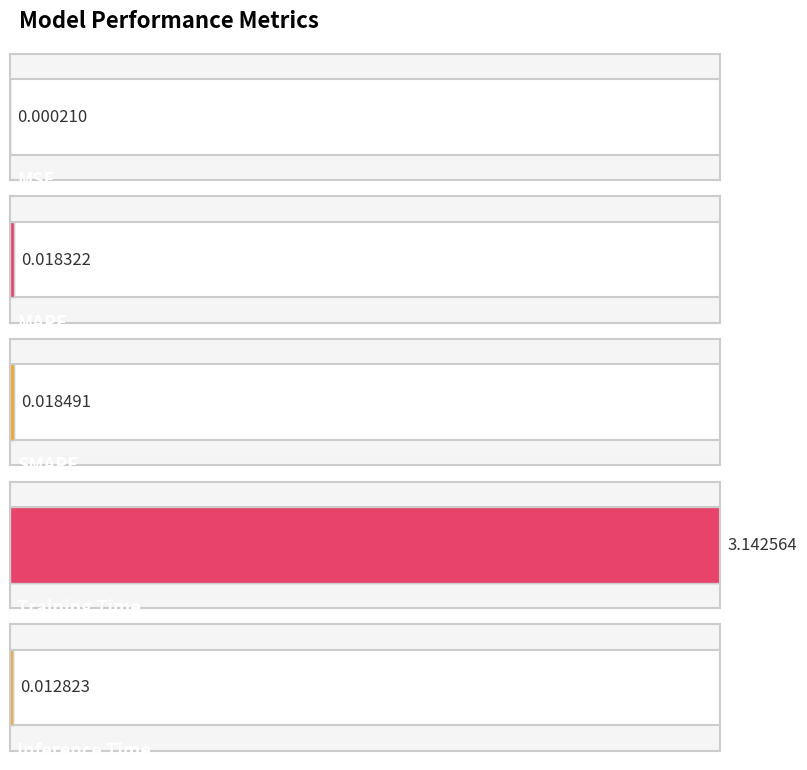

What is the maximum value shown in the chart?

3.1